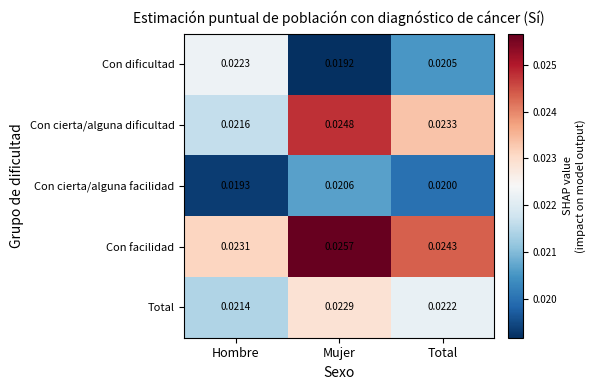

Between Hombre and Mujer, which series saw the biggest shift?

Con cierta/alguna dificultad